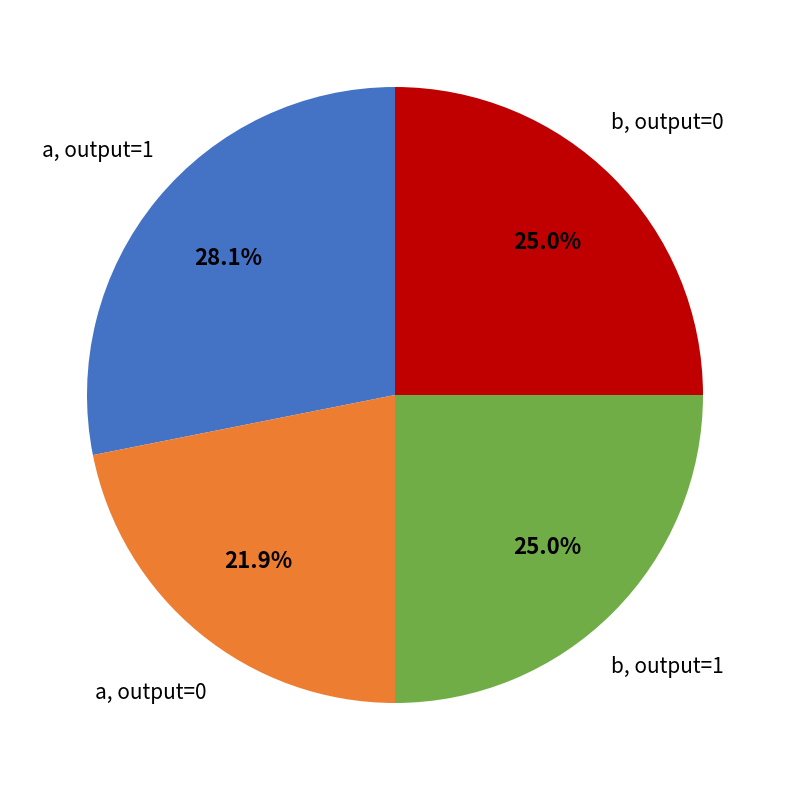

Approximately how many times larger is the value at b, output=0 compared to a, output=1?

0.9